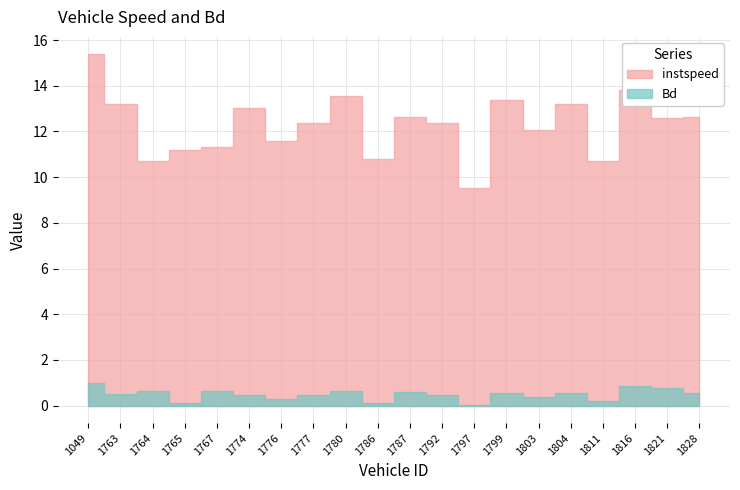

Which series has the widest spread of values?

instspeed